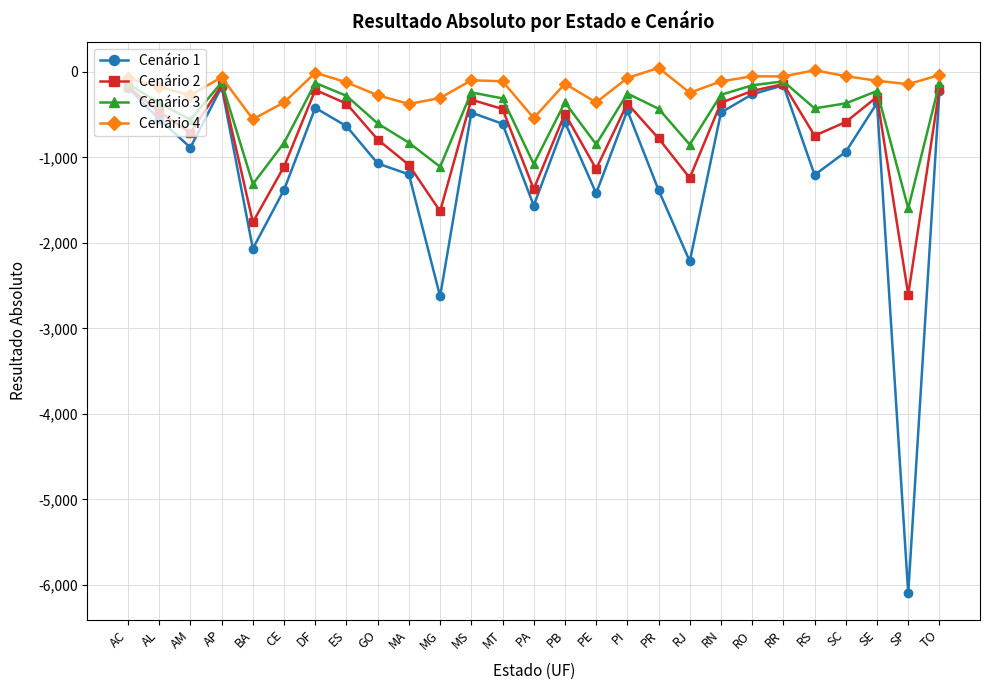

Which series has the largest total across all categories?

Cenário 4